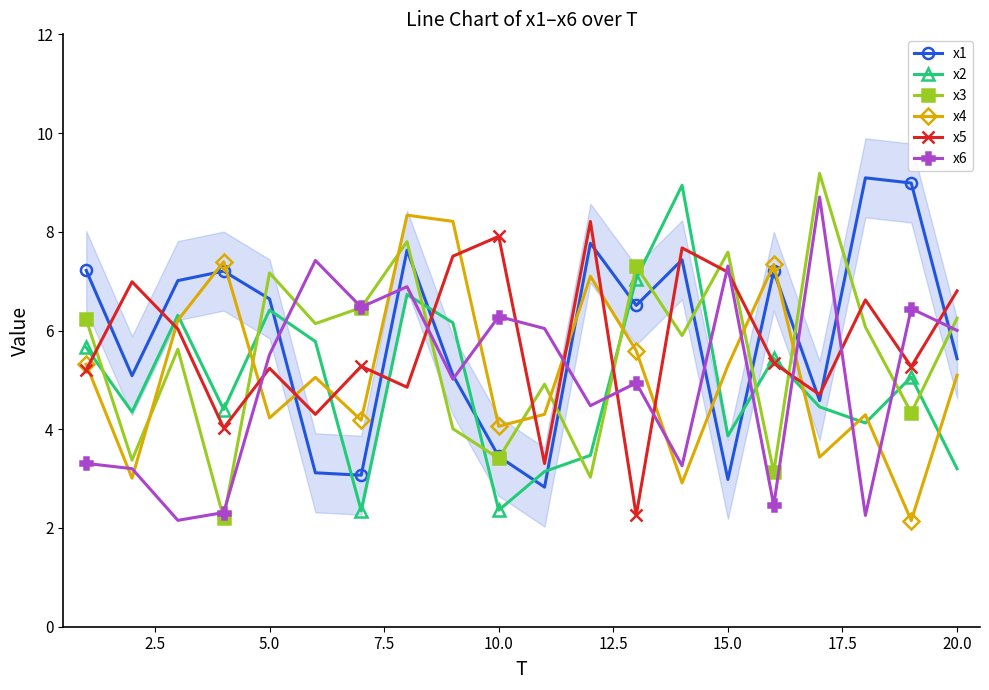

In x1, how many points are lower than both neighbors (excluding endpoints)?

6